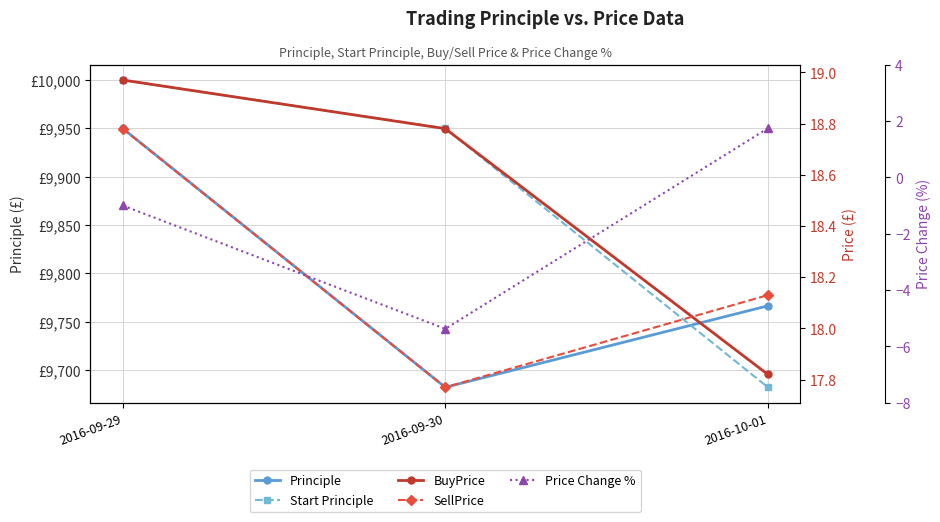

Reading left to right, what are all the values shown in this chart?

Principle: 9950.0	9682.3	9766.6
Start Principle: 10000.0	9950.0	9682.3
BuyPrice: 19.0	18.8	17.8
SellPrice: 18.8	17.8	18.1
Price Change %: -1.0	-5.4	1.7